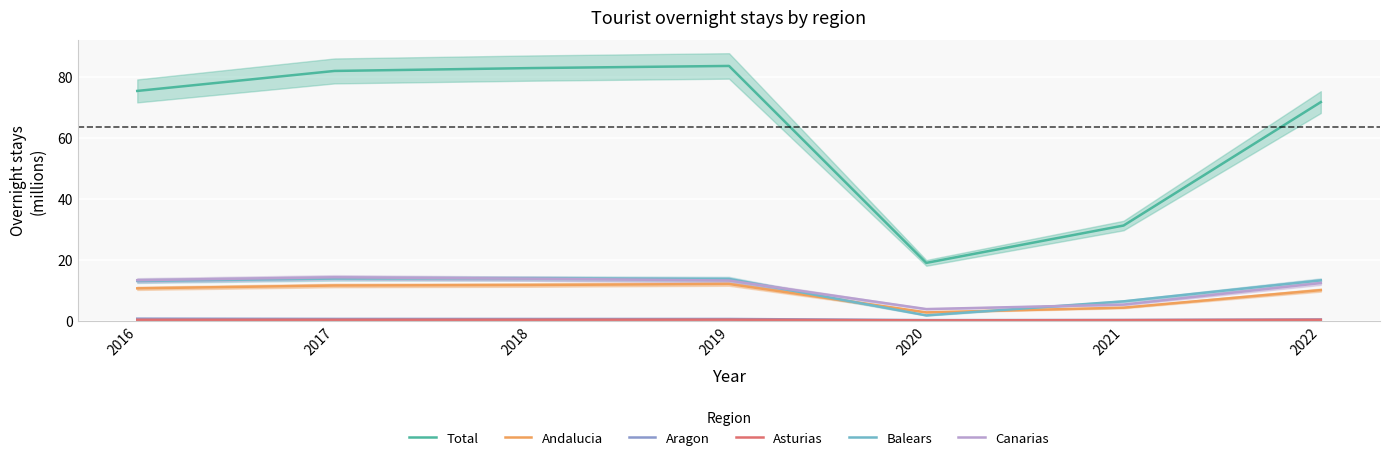

Reading left to right, list all the values displayed in this chart.

Total: 2016=75.3	2017=81.9	2018=82.8	2019=83.5	2020=18.9	2021=31.2	2022=71.7
Andalucia: 2016=10.6	2017=11.5	2018=11.7	2019=12.0	2020=2.7	2021=4.2	2022=10.0
Aragon: 2016=0.6	2017=0.6	2018=0.5	2019=0.5	2020=0.2	2021=0.2	2022=0.4
Asturias: 2016=0.3	2017=0.3	2018=0.3	2019=0.3	2020=0.1	2021=0.2	2022=0.3
Balears: 2016=13.0	2017=13.8	2018=13.9	2019=13.7	2020=1.7	2021=6.3	2022=13.2
Canarias: 2016=13.3	2017=14.2	2018=13.8	2019=13.1	2020=3.8	2021=5.3	2022=12.3